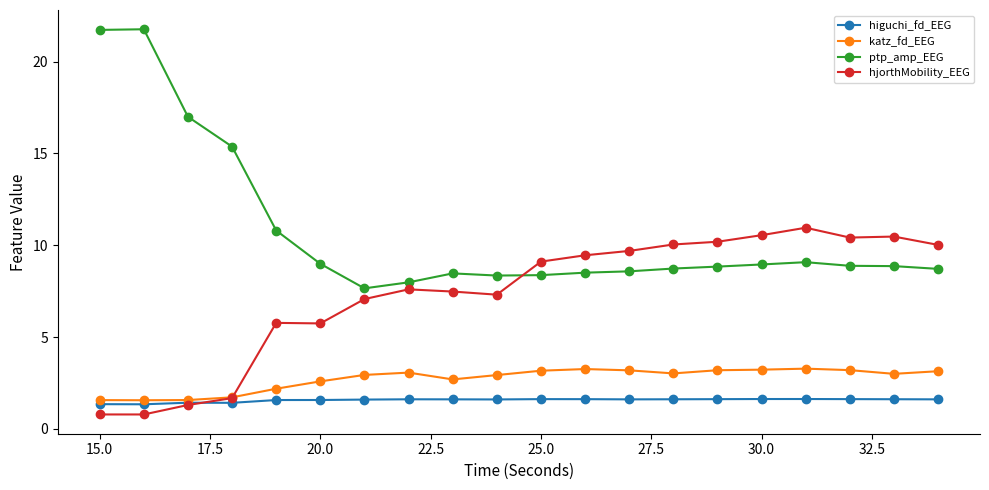

In higuchi_fd_EEG, how many points are higher than both neighbors (excluding endpoints)?

4